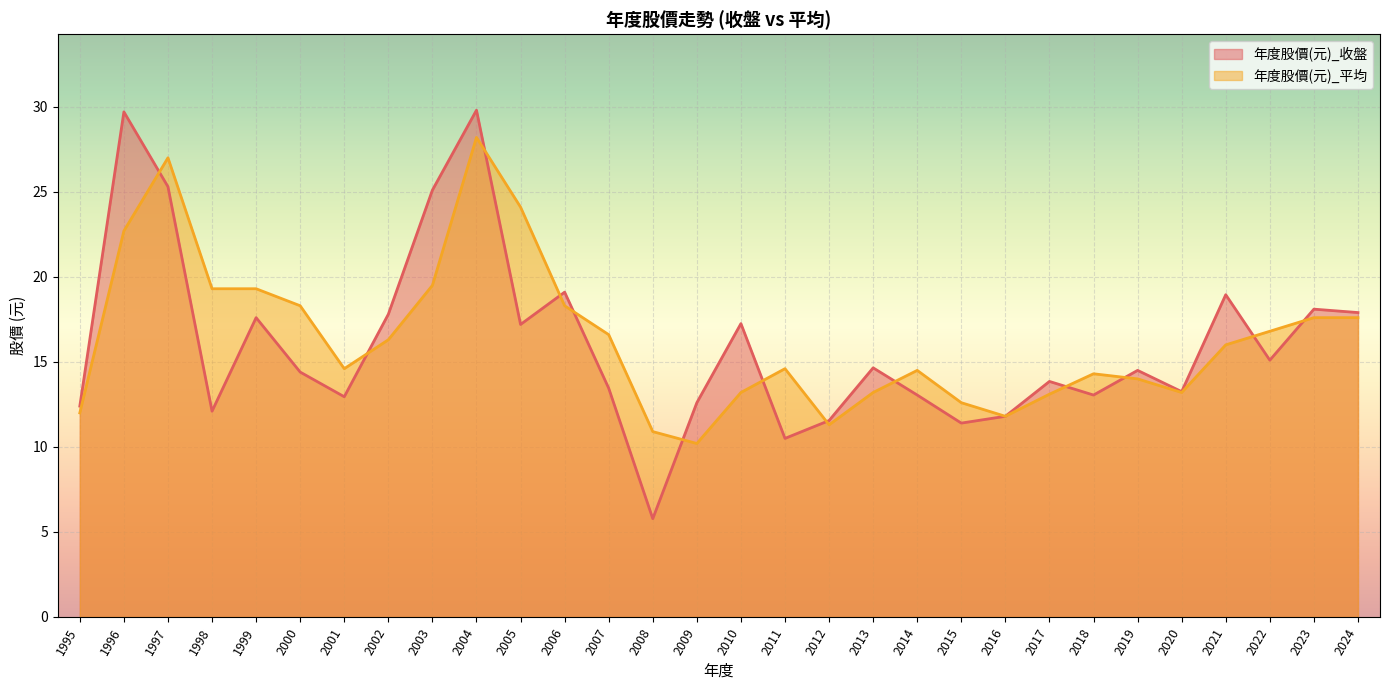

At how many categories does at least one series exceed 24?

5